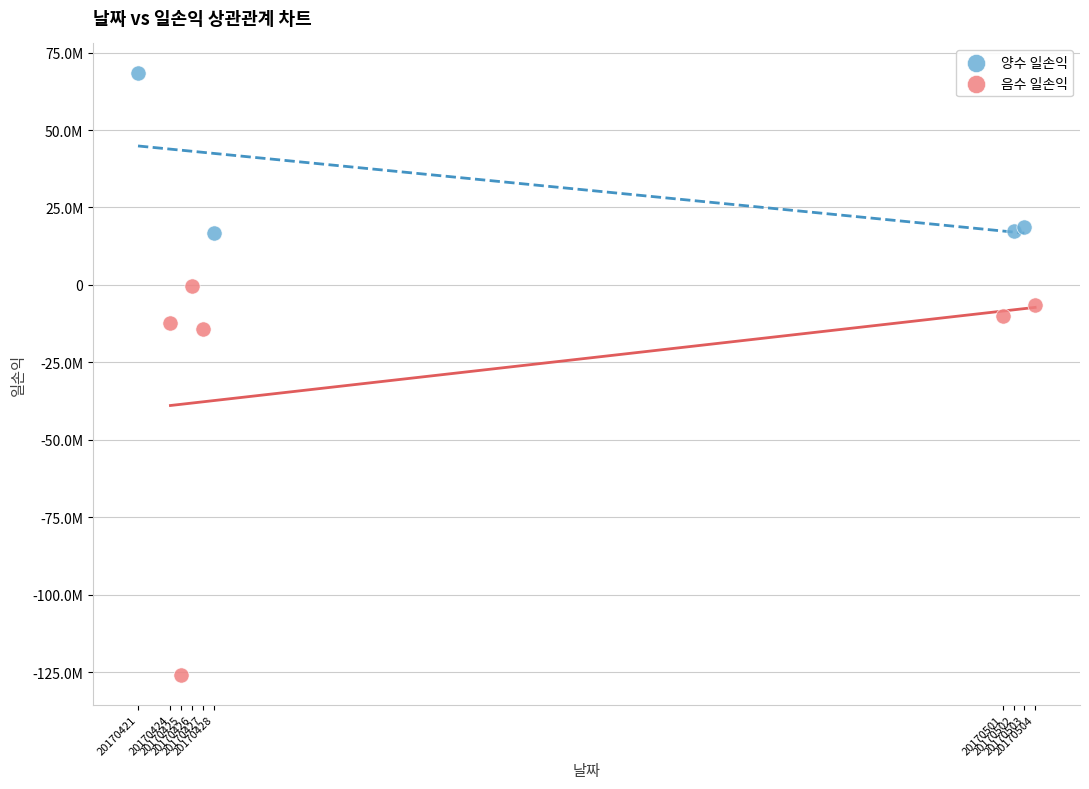

What are all the series names shown in the legend?

양수 일손익, 음수 일손익